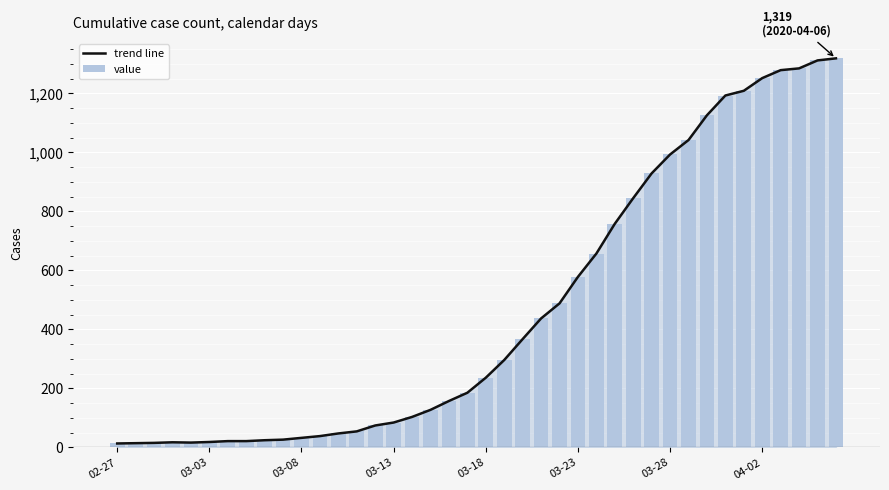

What is the label of the 8th bar from the left?

04-02